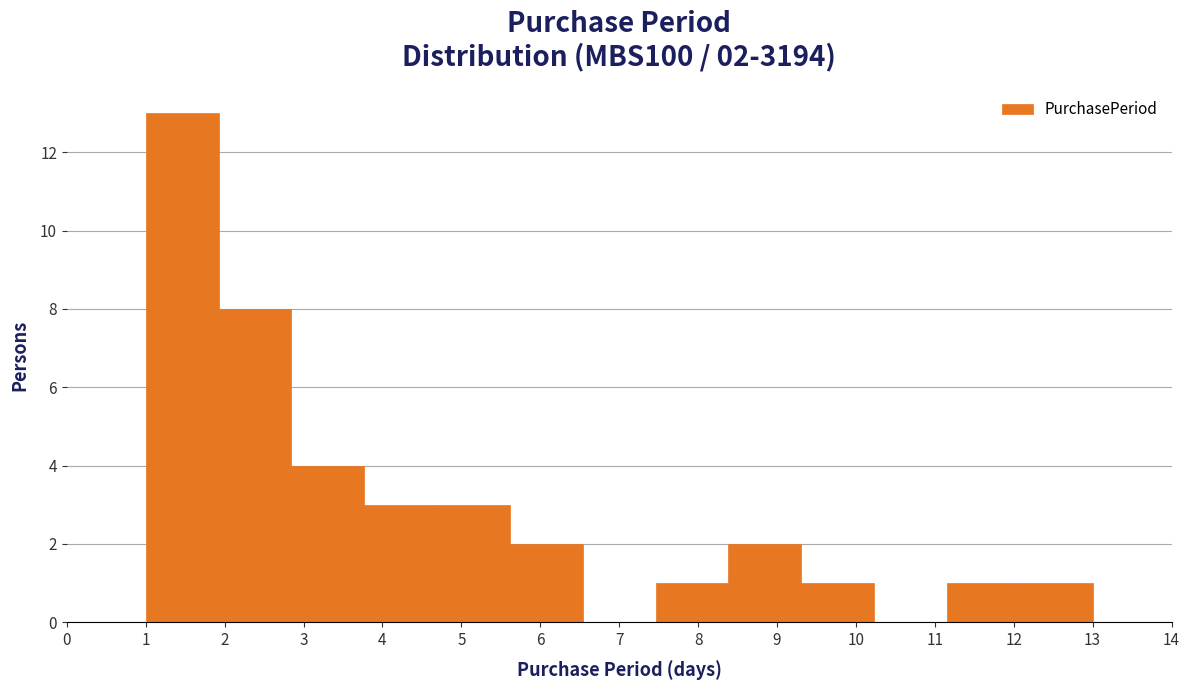

Over which range of the x-axis is the bar tallest?

1.0 to 1.9